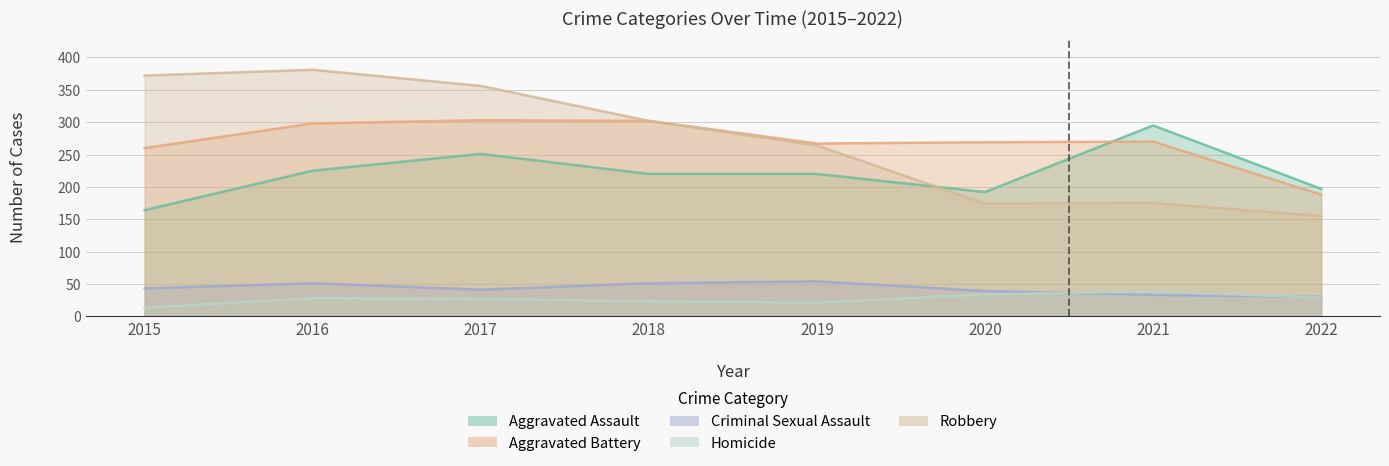

Rank the series by their maximum value, from highest to lowest.

Robbery, Aggravated Battery, Aggravated Assault, Criminal Sexual Assault, Homicide